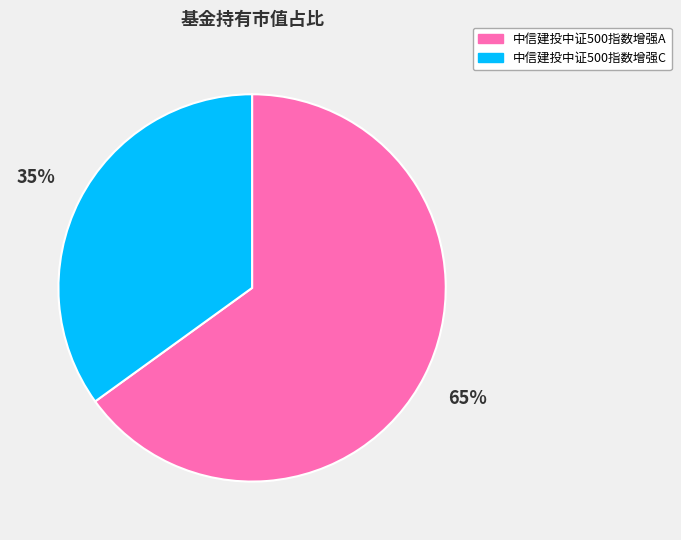

Is it true that 中信建投中证500指数增强A is 65% of the pie?

True